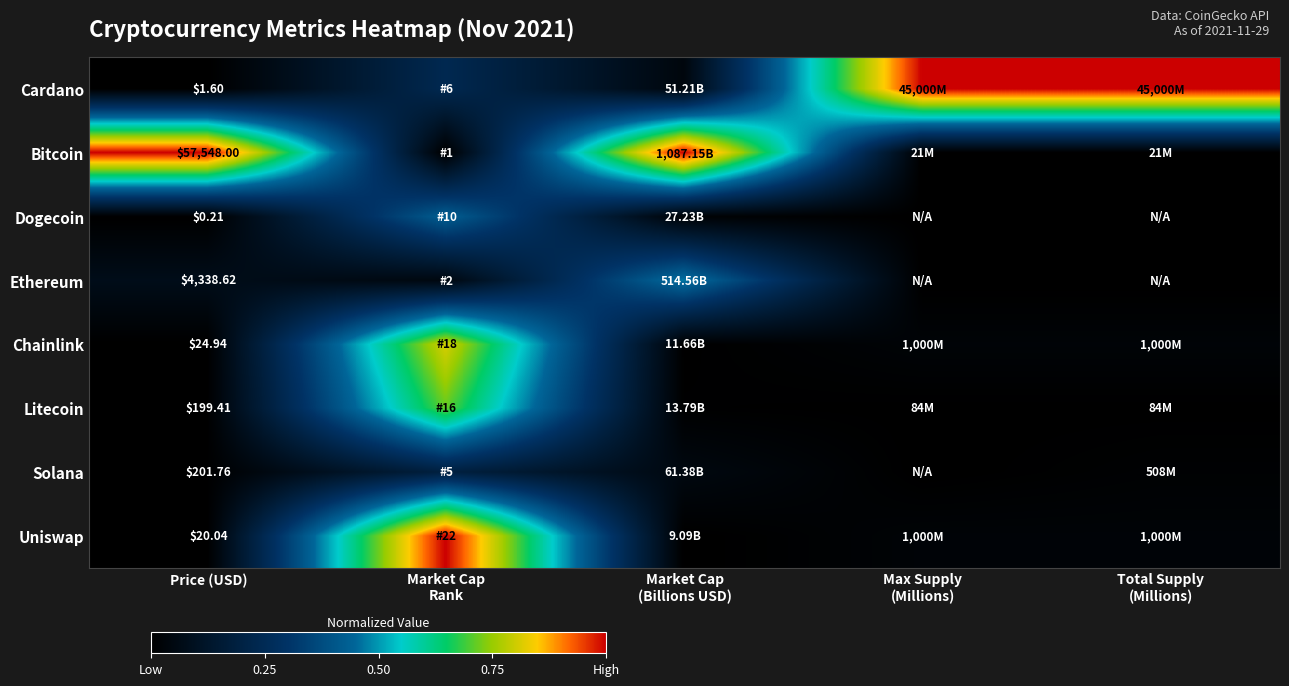

What is the spread (max minus min) of values at Price (USD)?

57547.8